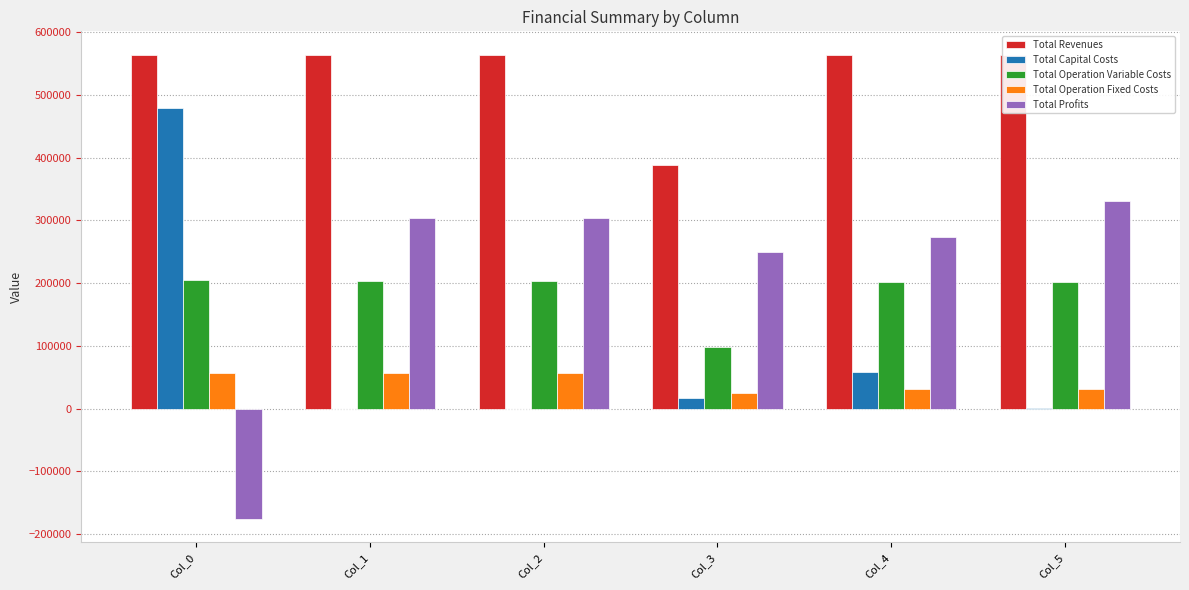

The value of Total Capital Costs at Col_2 is -334514.7. True or false?

False